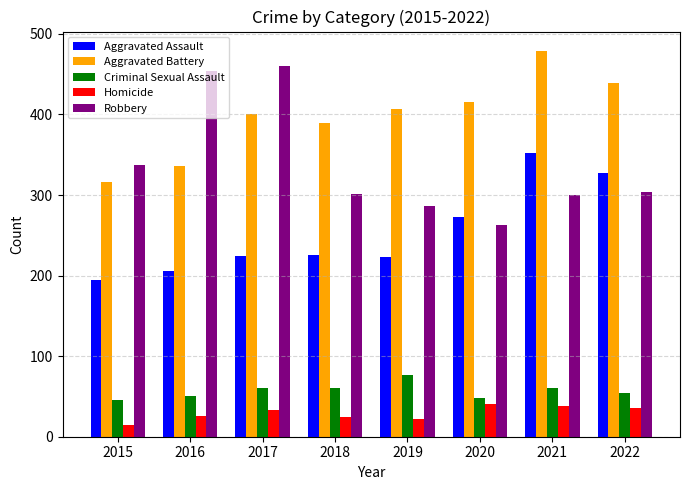

Count the number of categories in the chart.

8